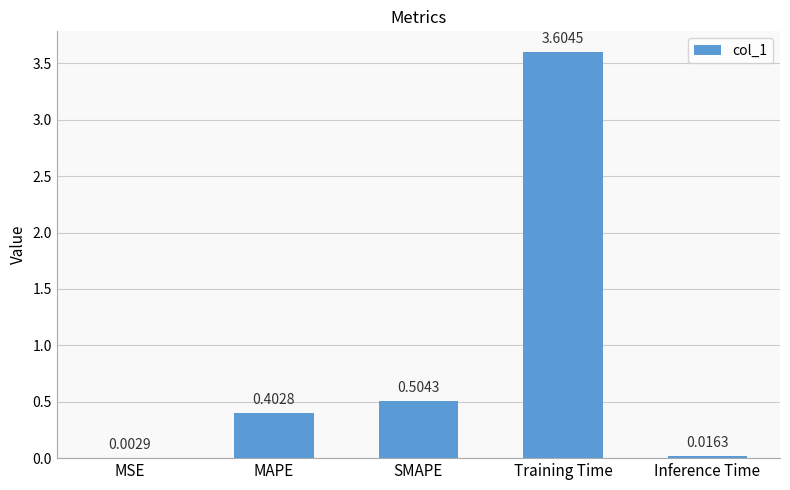

Does the chart contain stacked bars?

No